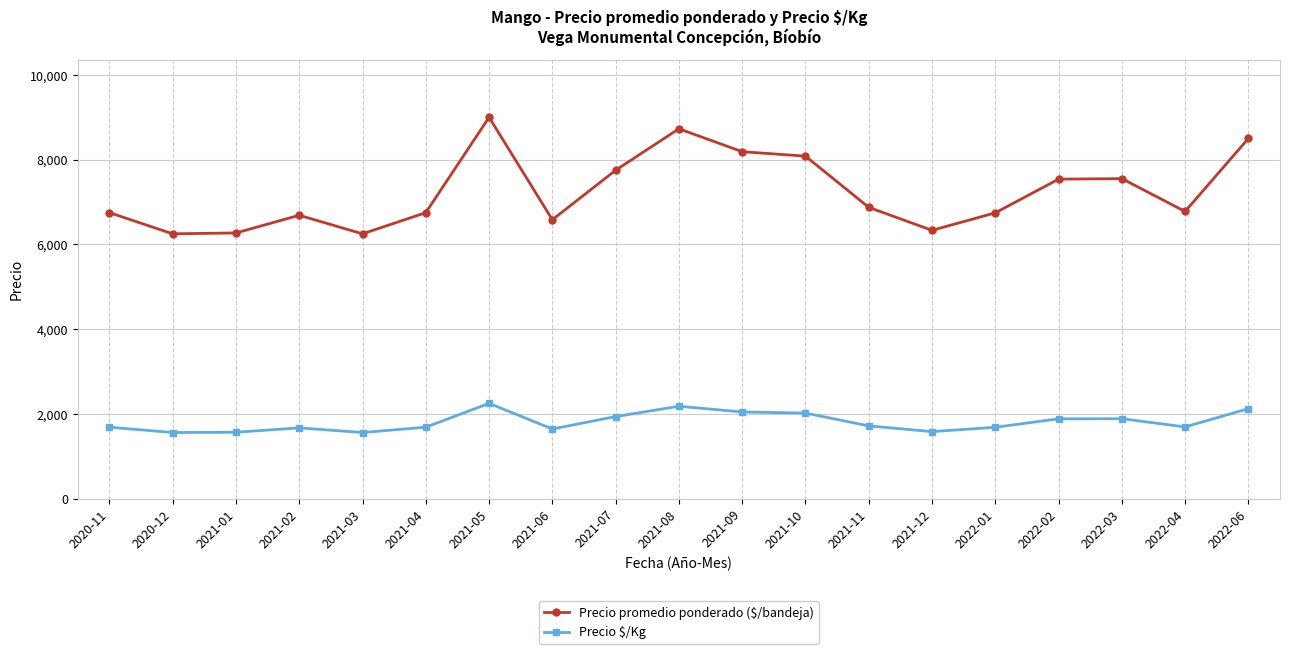

True or false: Precio $/Kg has more than 0 interior local peaks.

True